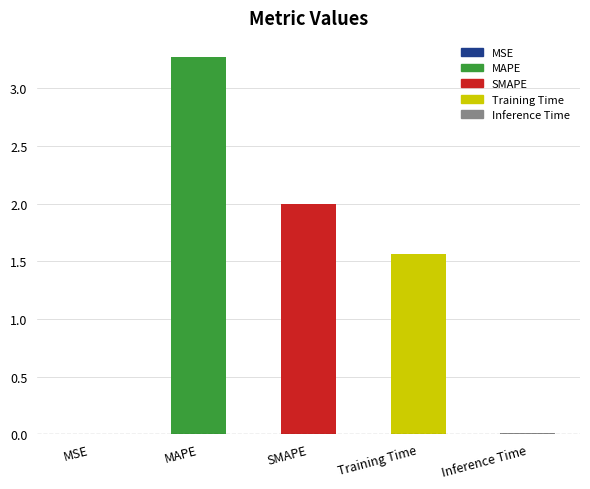

Is it true that the value at Inference Time is 0.0?

True